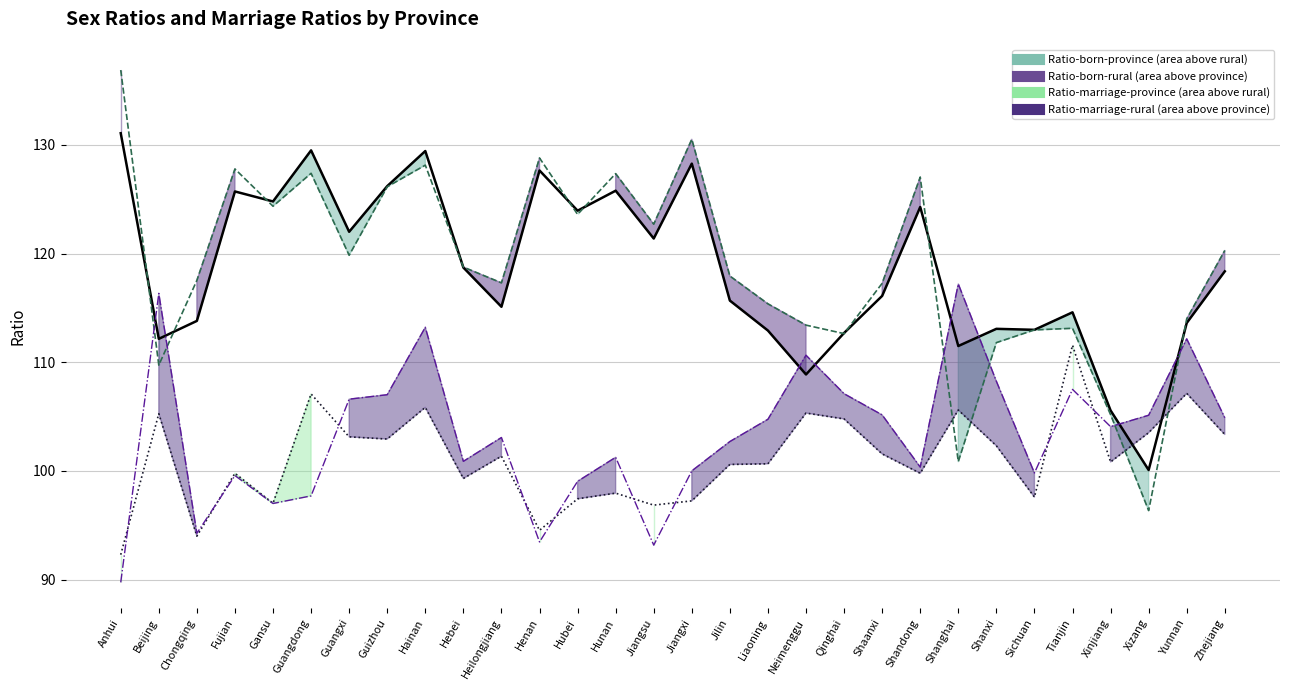

What is the label of the 29th point from the left?

Yunnan